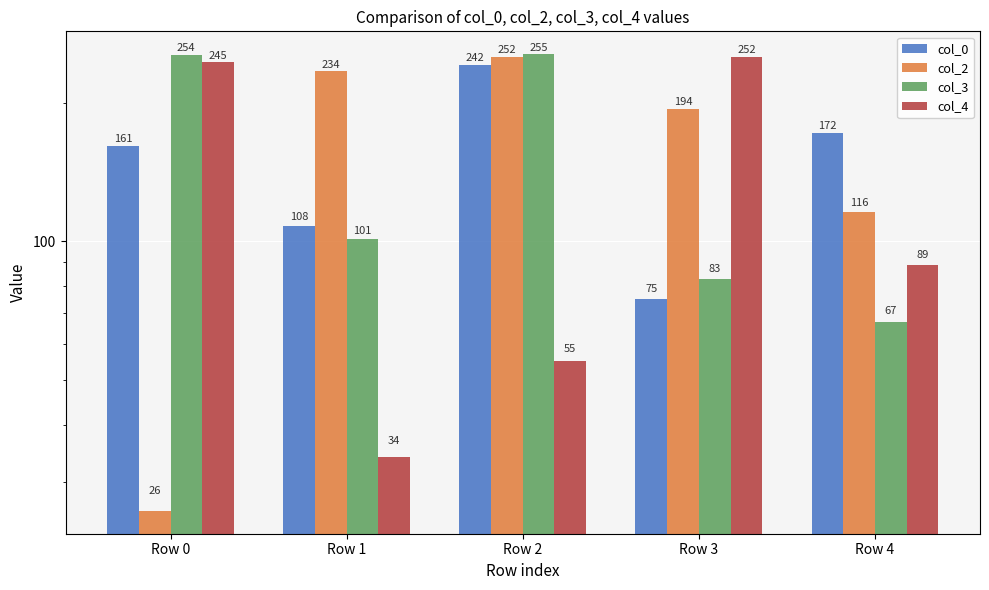

What is the total value across all series at Row 3?

604